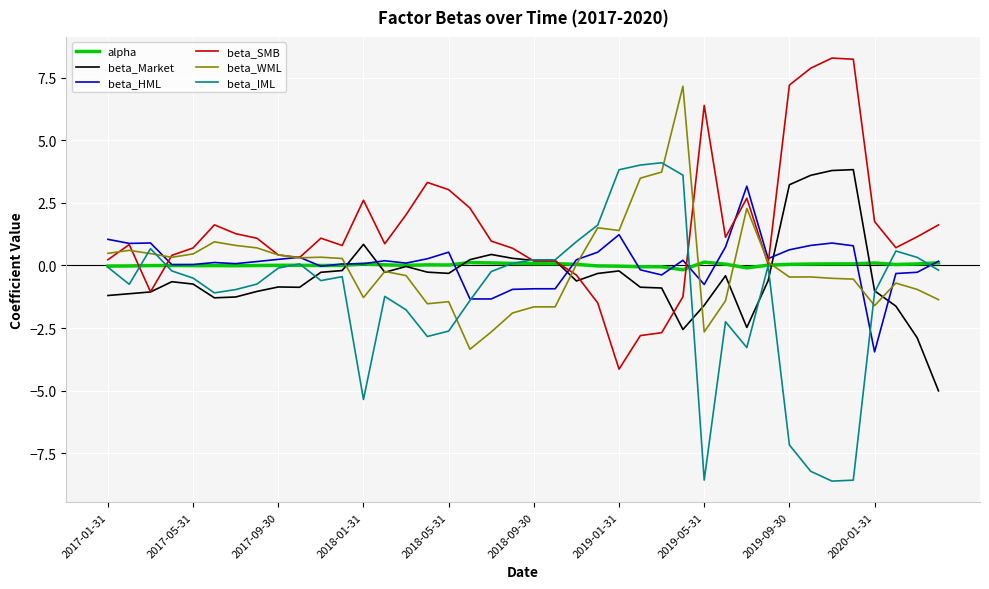

Which series has the largest total across all categories?

beta_SMB